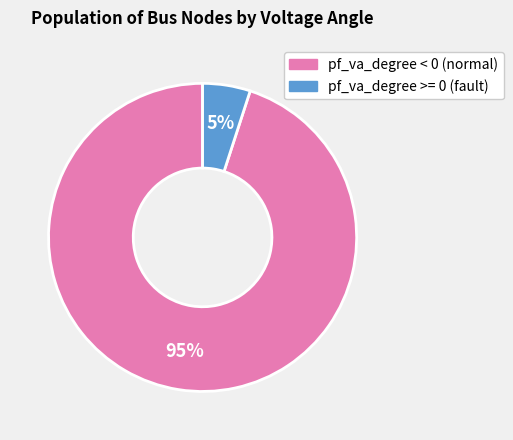

Does any single category account for the majority?

Yes